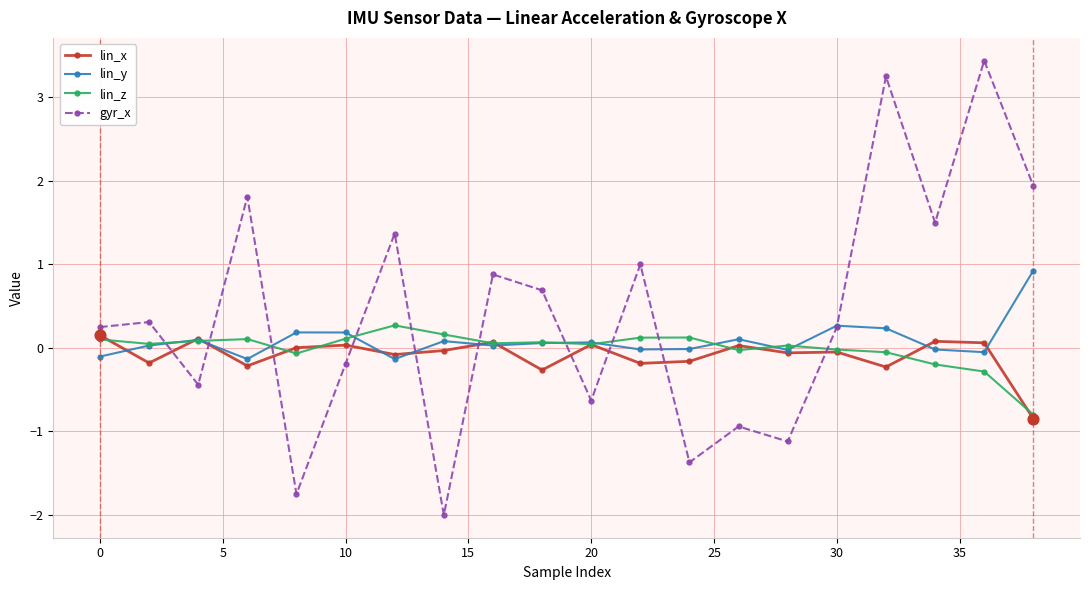

Which series has the widest spread of values?

gyr_x